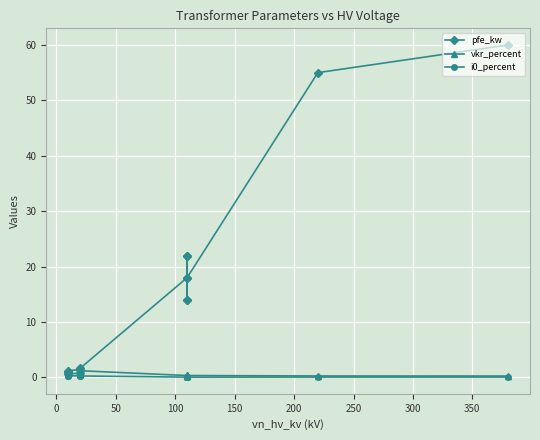

Which series has the largest range (max minus min)?

pfe_kw